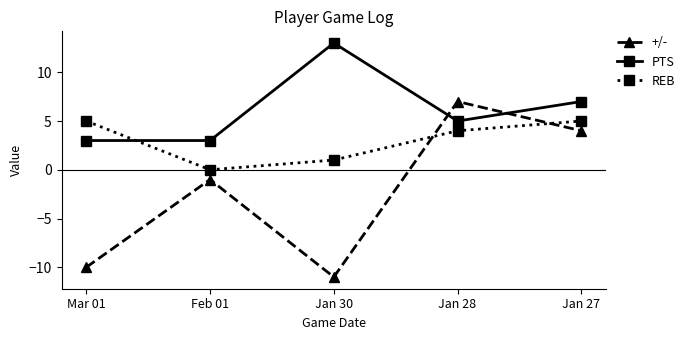

What is the minimum value for +/-?

-11